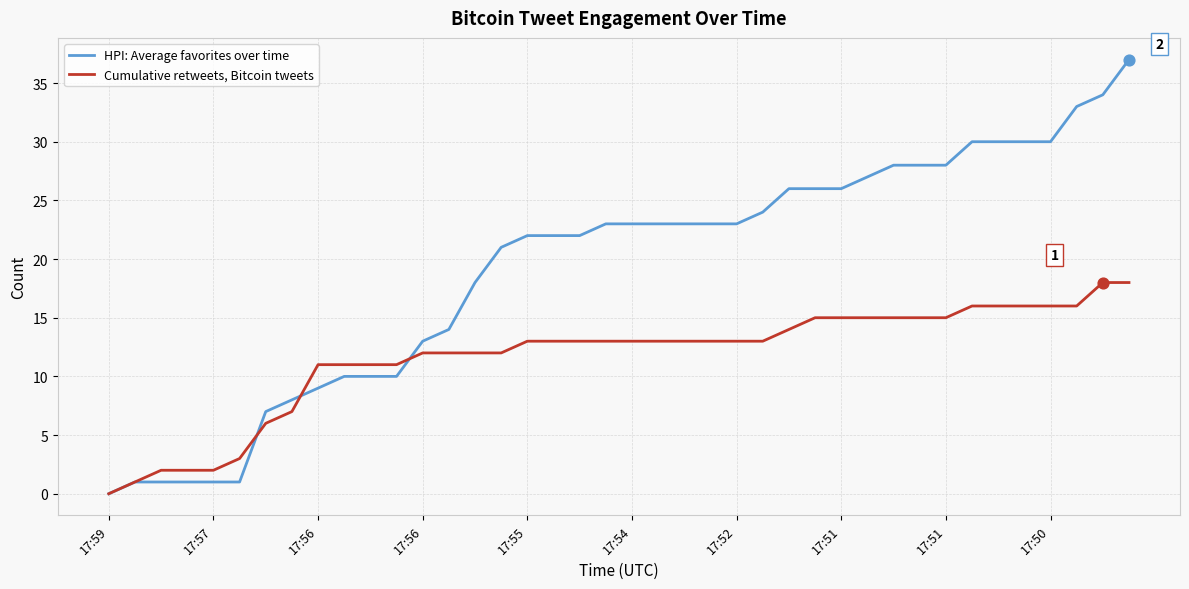

Which series has the widest spread of values?

HPI: Average favorites over time